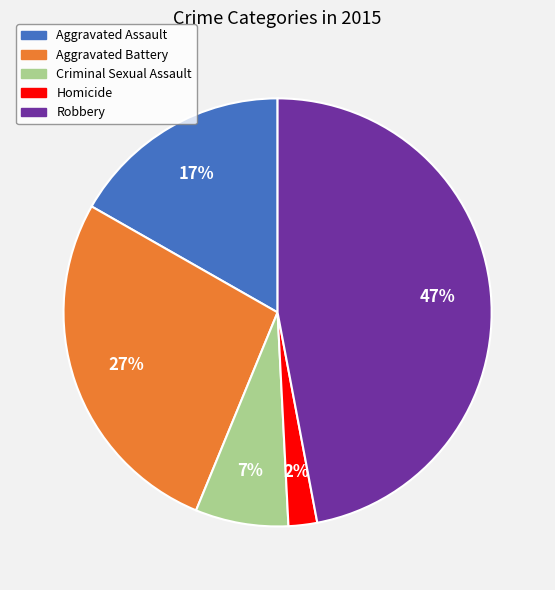

Is the sum of Criminal Sexual Assault and Aggravated Assault greater than half?

No